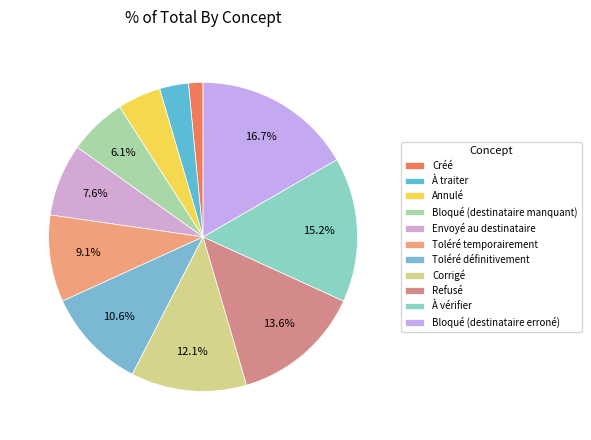

What percentage do Refusé and Envoyé au destinataire together represent?

21.2%